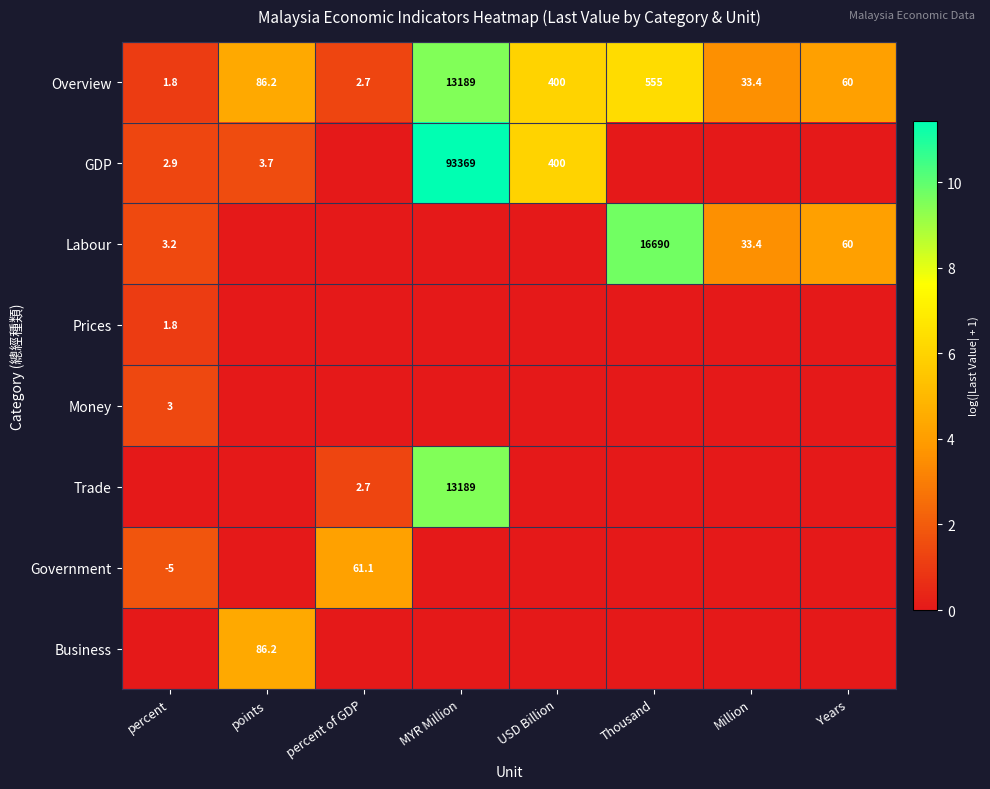

Is the value of Labour at Million greater than the value of Overview at MYR Million?

No